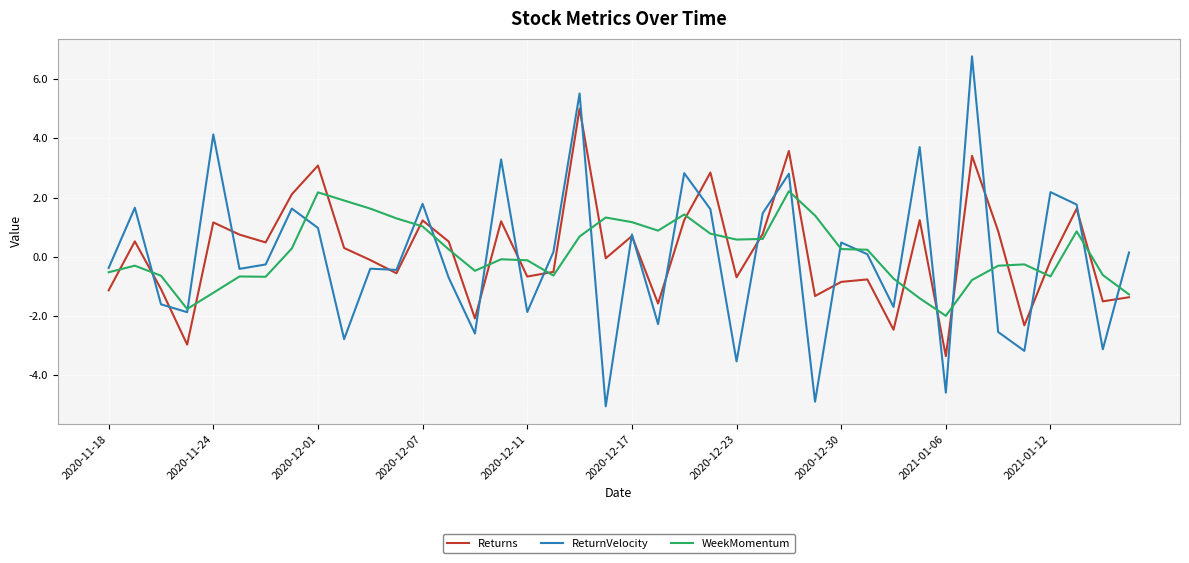

Rank the series by their maximum value, from highest to lowest.

ReturnVelocity, Returns, WeekMomentum